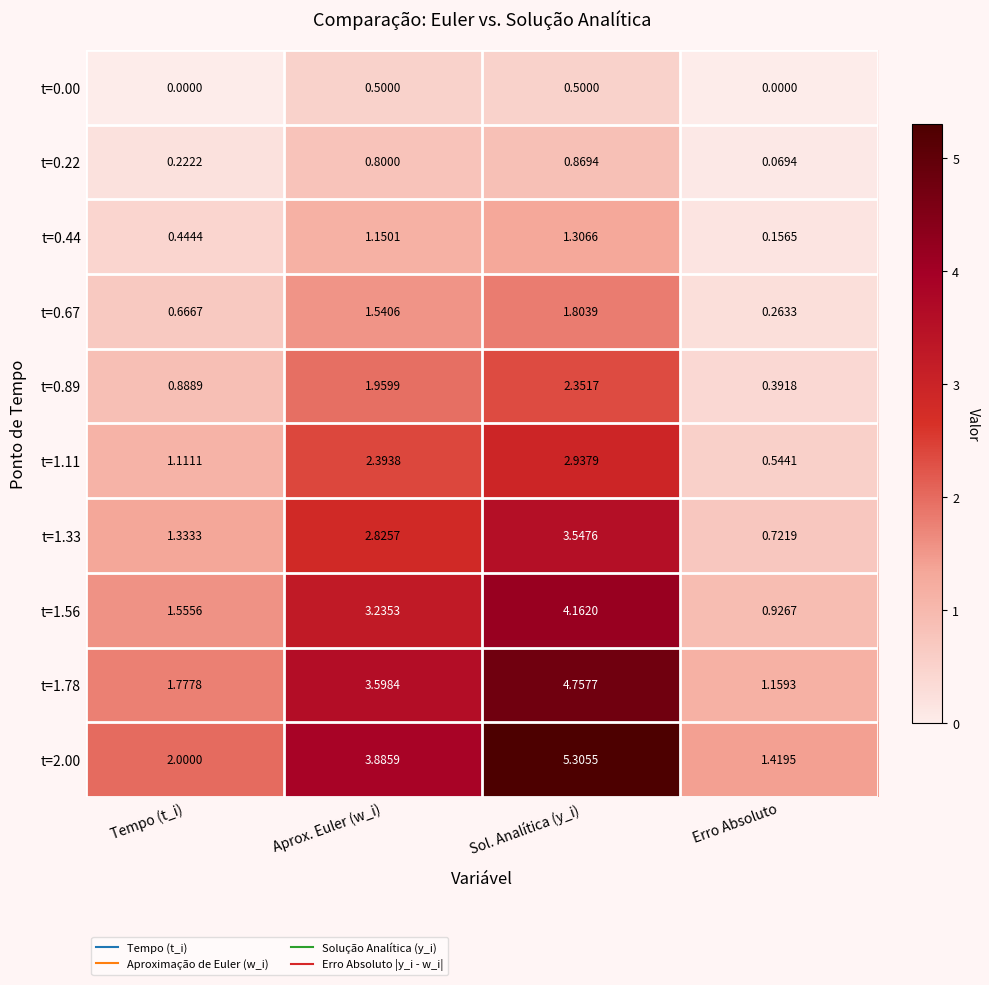

Rank the categories by t=0.89 value from lowest to highest.

Erro Absoluto, Tempo (t_i), Aprox. Euler (w_i), Sol. Analítica (y_i)